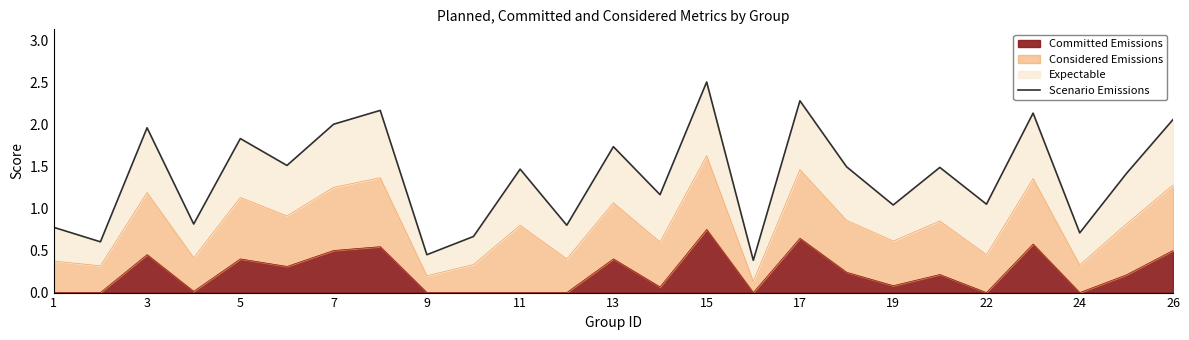

The Committed Emissions series shows 0.9 at 17. True or false?

False